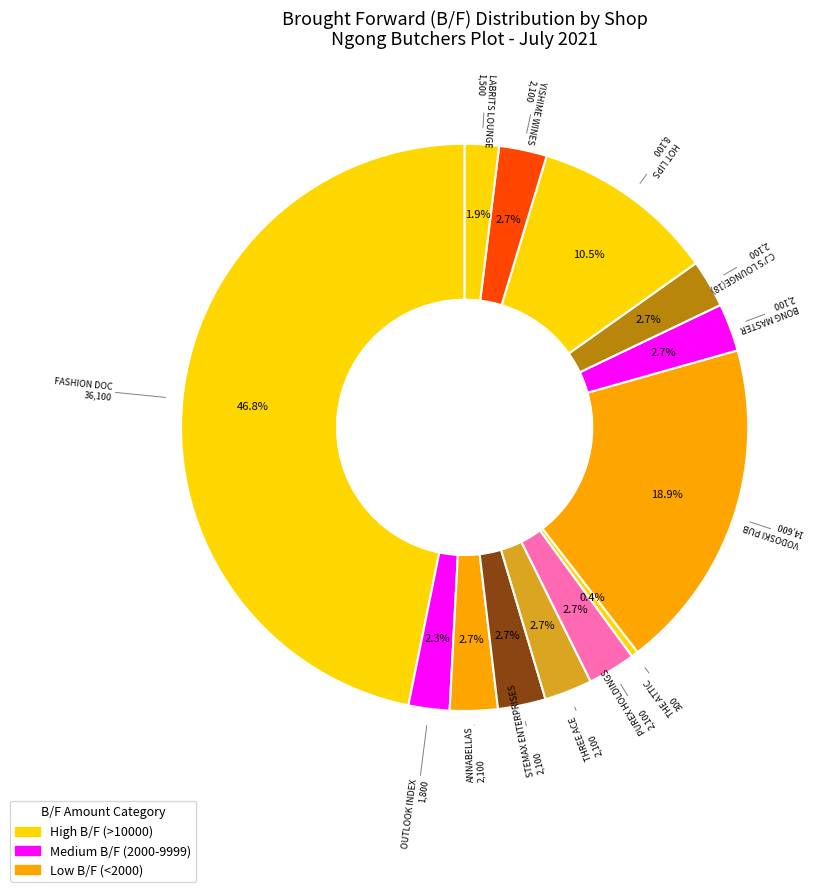

Count the number of slices in the pie.

13